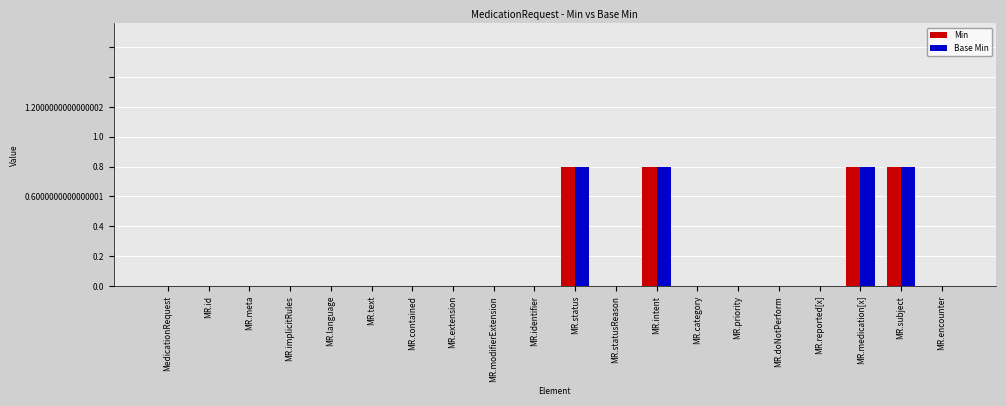

Are the bars grouped side by side (vs. stacked)?

Yes